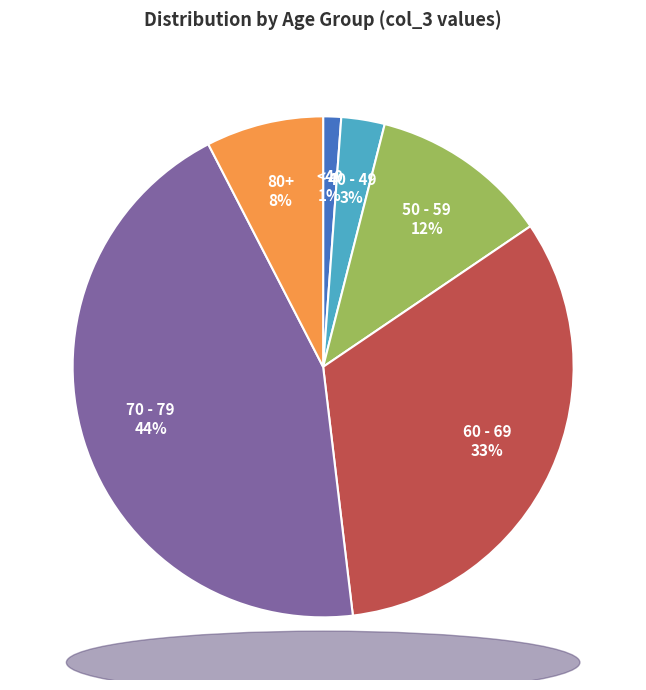

To the nearest percent, what is the difference between the 70 - 79 and <40 slice percentages?

43%